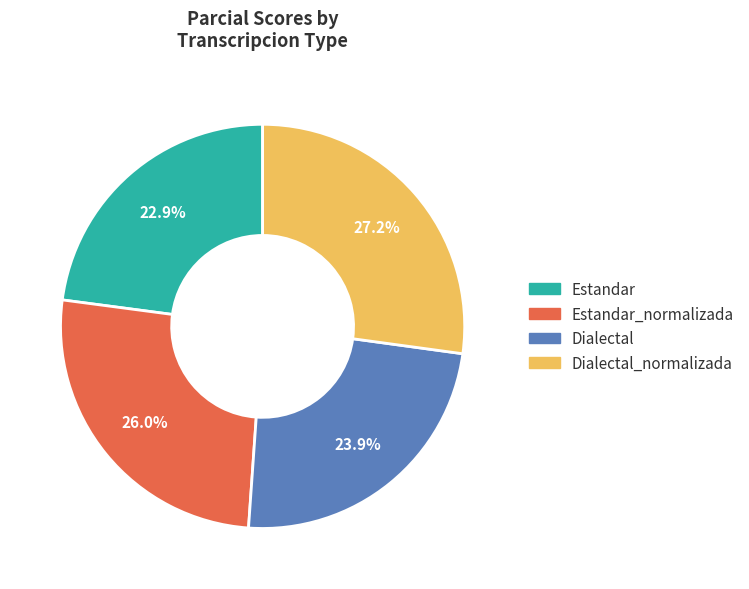

Which category has the biggest portion of the pie?

Dialectal_normalizada